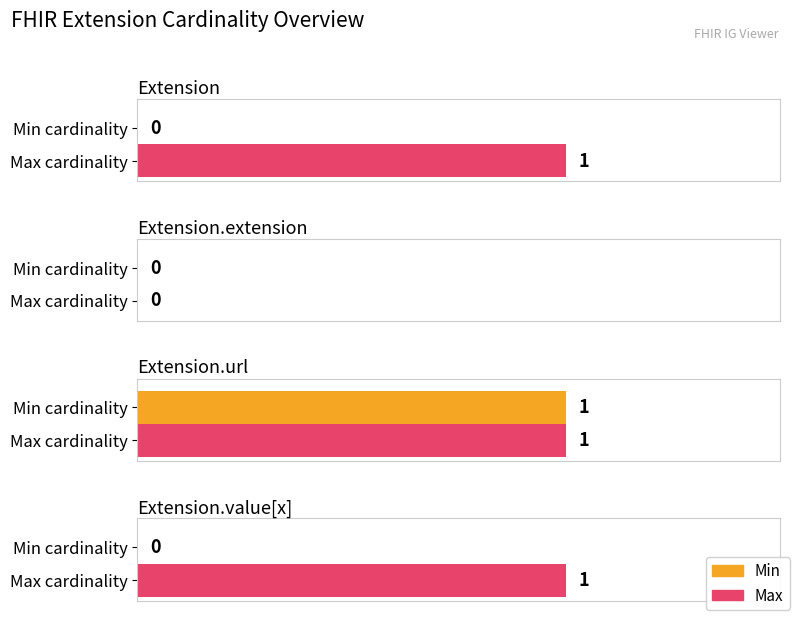

Reading left to right, what are all the values shown in this chart?

Min: 0	0	1	0
Max: 1	0	1	1